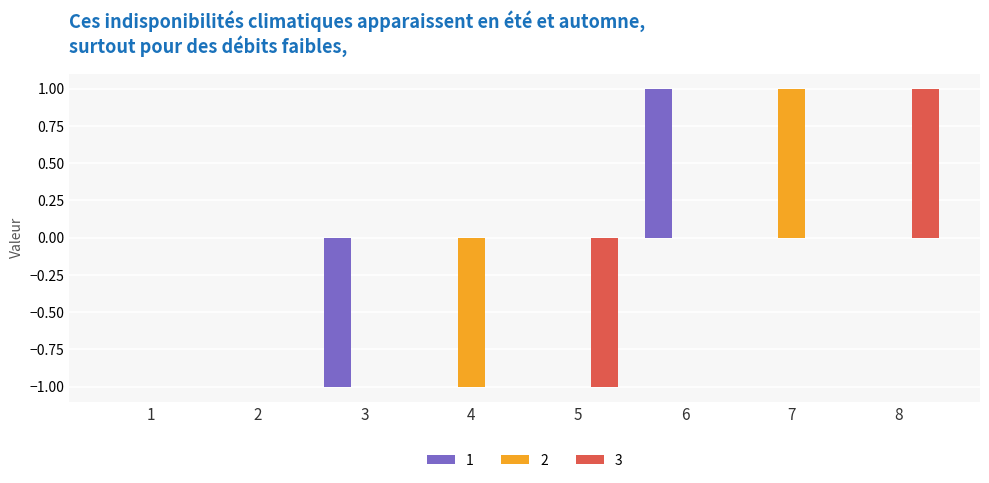

How many distinct data groups are displayed?

3